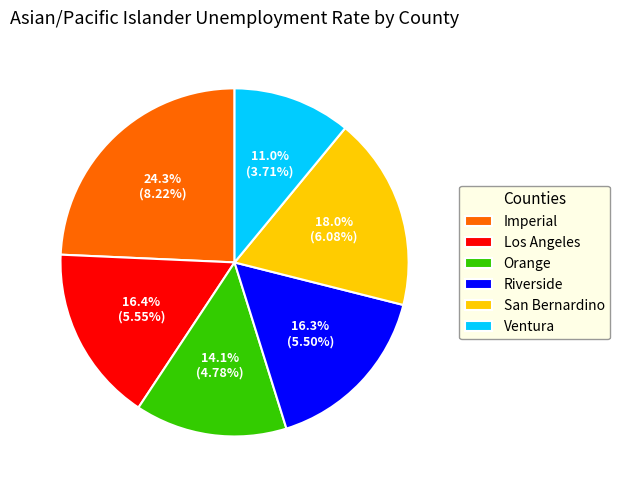

To the nearest percent, what is the combined percentage of Orange and Riverside?

30%